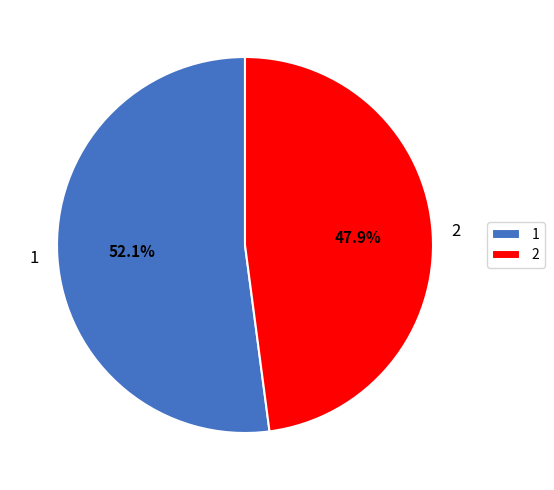

How many segments does this pie chart have?

2